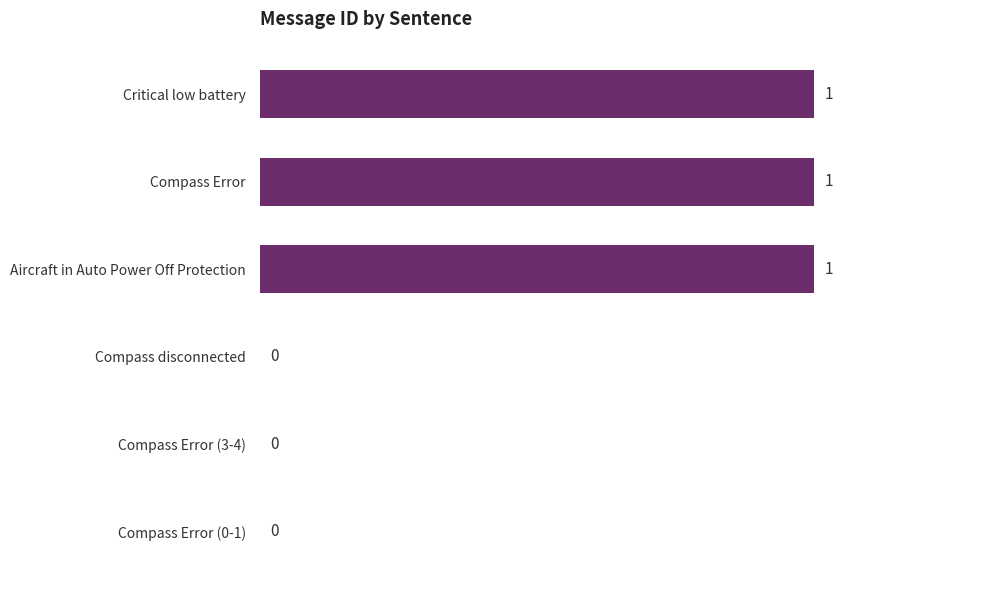

Are the bars horizontal?

Yes